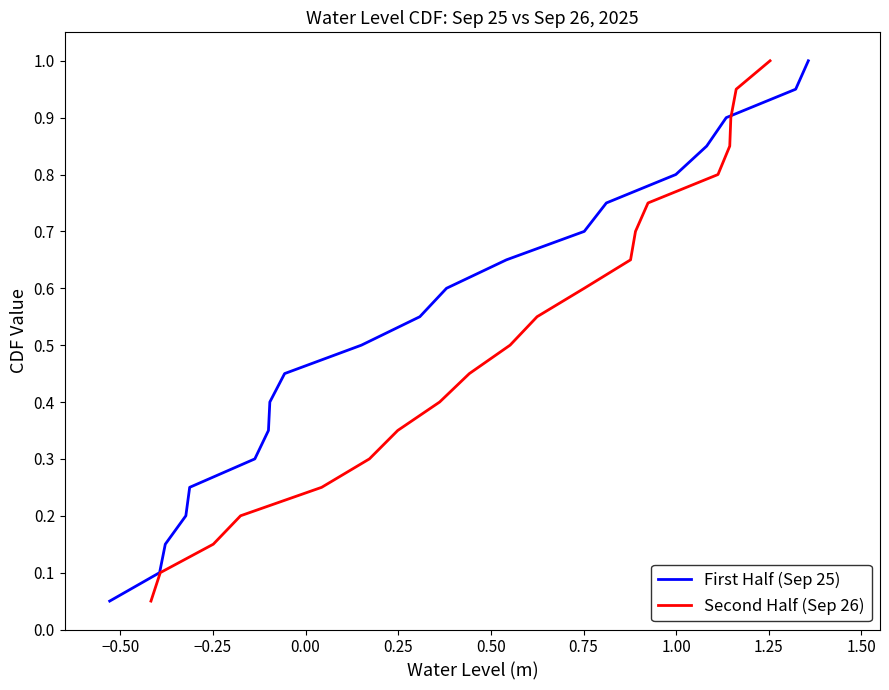

The First Half (Sep 25) series shows 0.1 at −0.75. True or false?

False